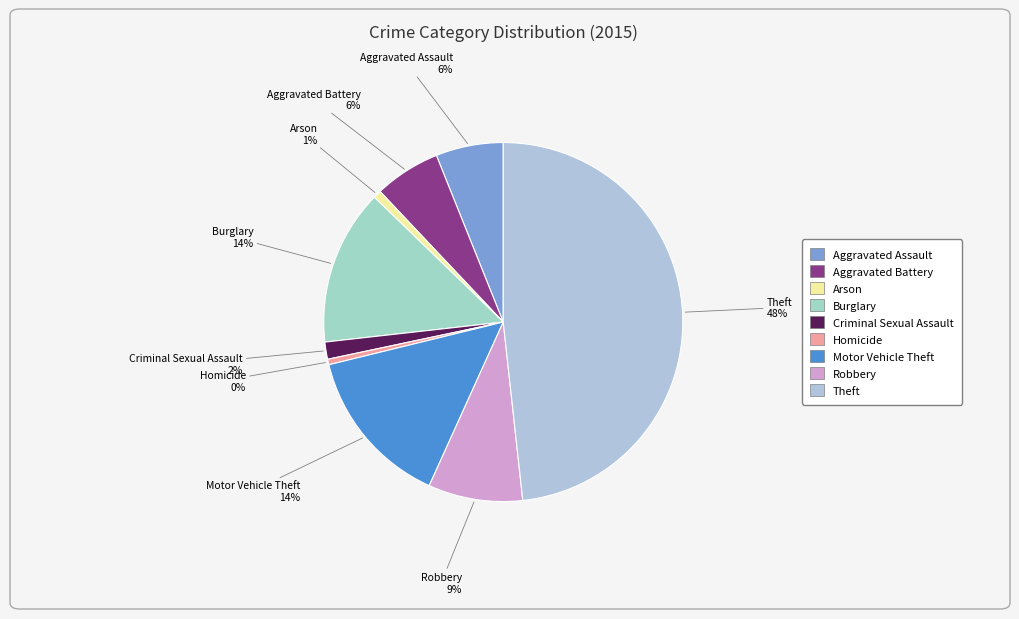

Count the number of slices in the pie.

9